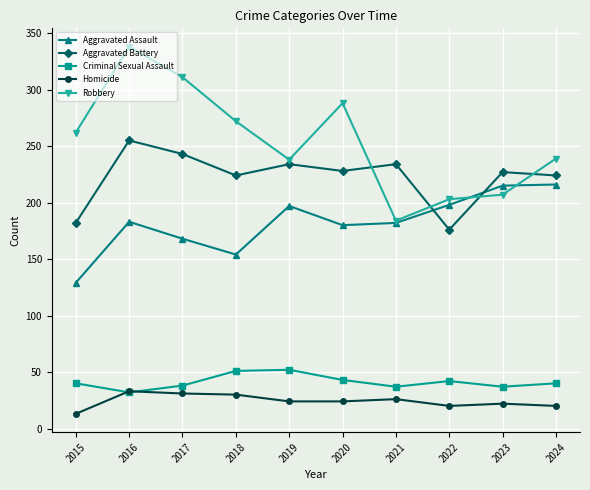

What is the average value of the Aggravated Assault series?

182